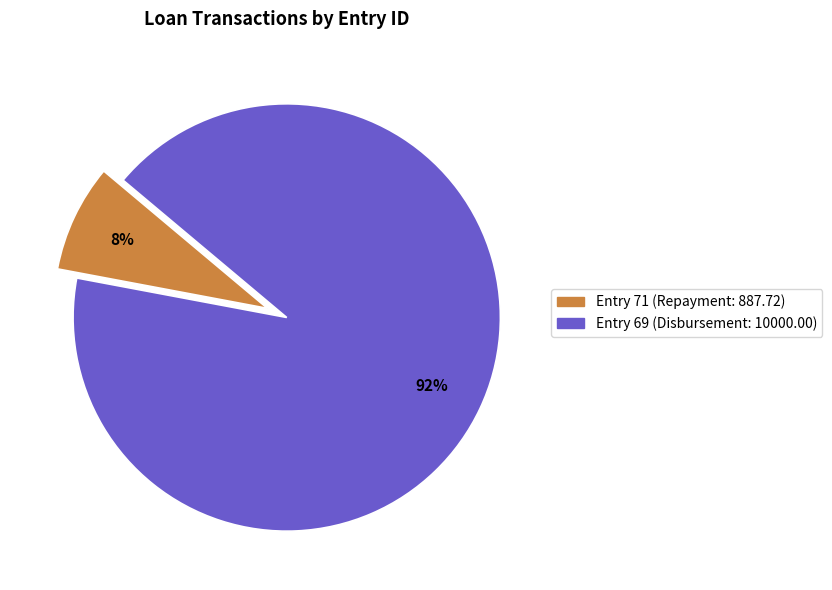

To the nearest percent, what is the average slice percentage?

50%